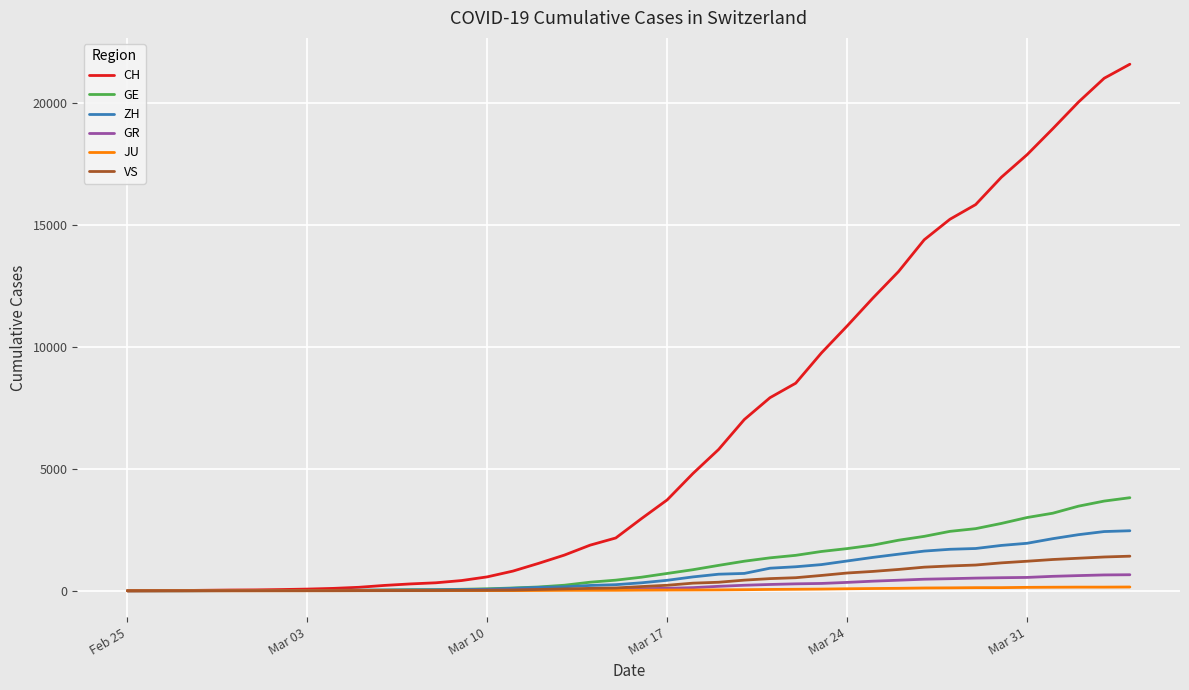

Which series has the largest total across all categories?

CH